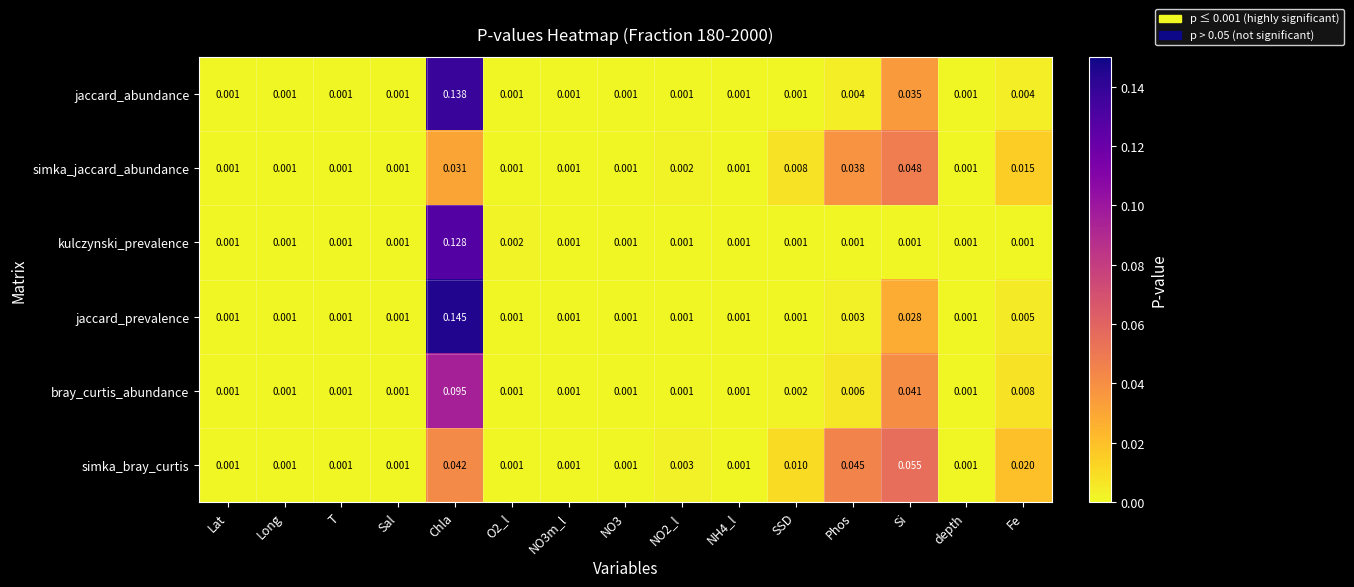

Is the value of simka_jaccard_abundance at Phos greater than the value of bray_curtis_abundance at Lat?

Yes